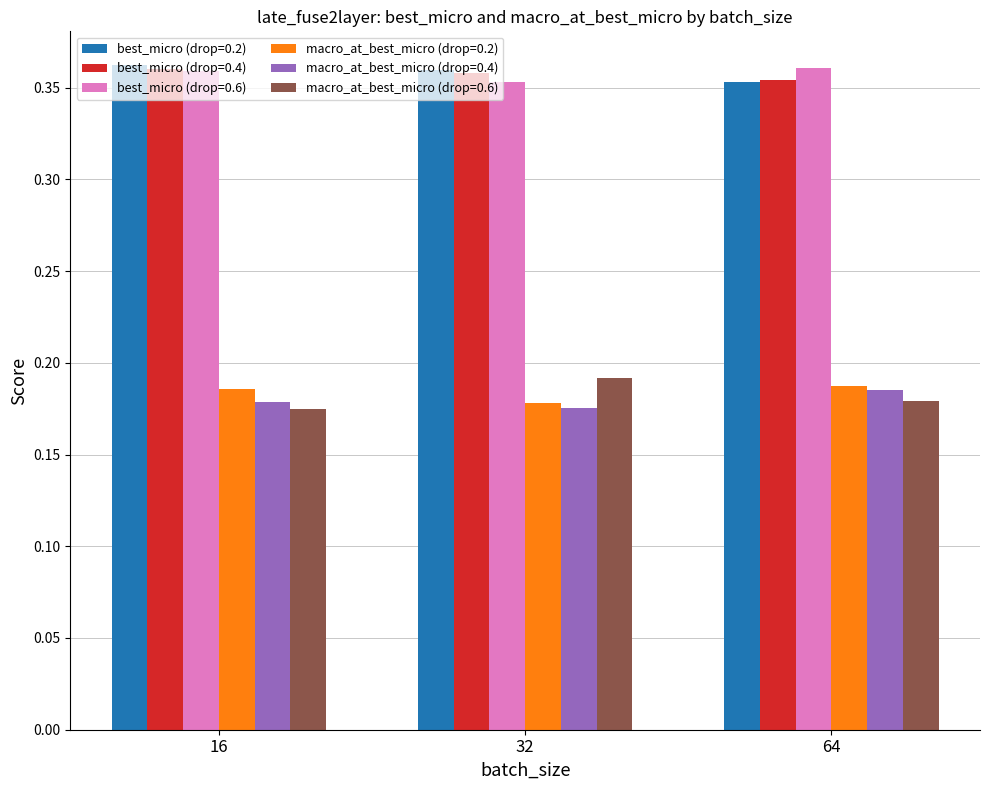

What is the sum of all macro_at_best_micro (drop=0.4) values?

0.5